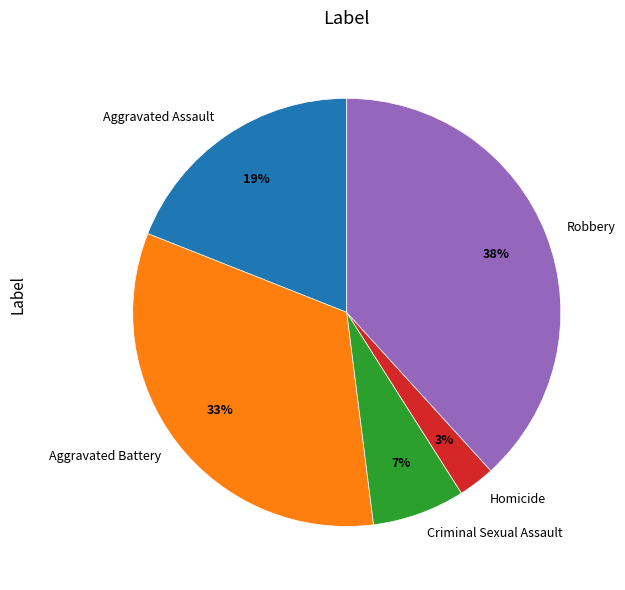

The Aggravated Assault slice represents 19% of the pie. True or false?

True